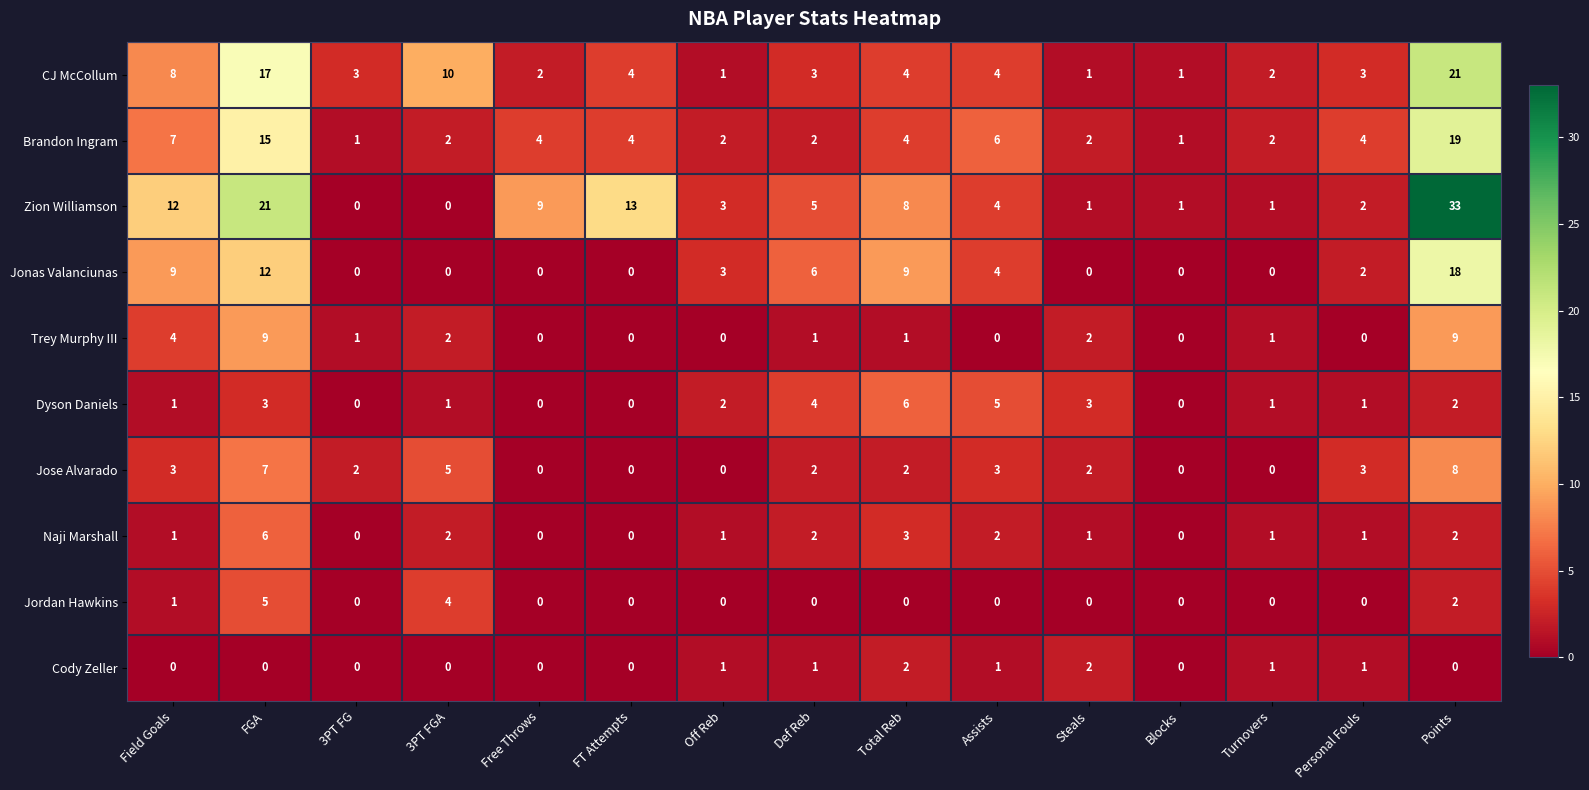

What is the sum of all Cody Zeller values?

9